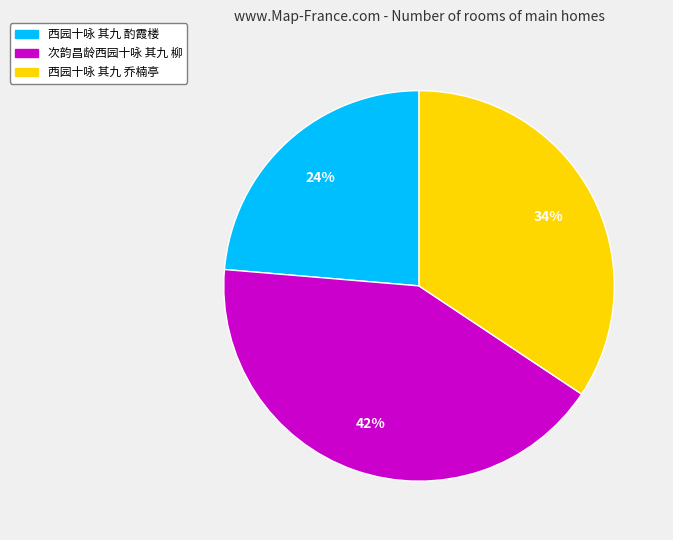

To the nearest percent, what is the combined percentage of 次韵昌龄西园十咏 其九 柳 and 西园十咏 其九 酌霞楼?

66%